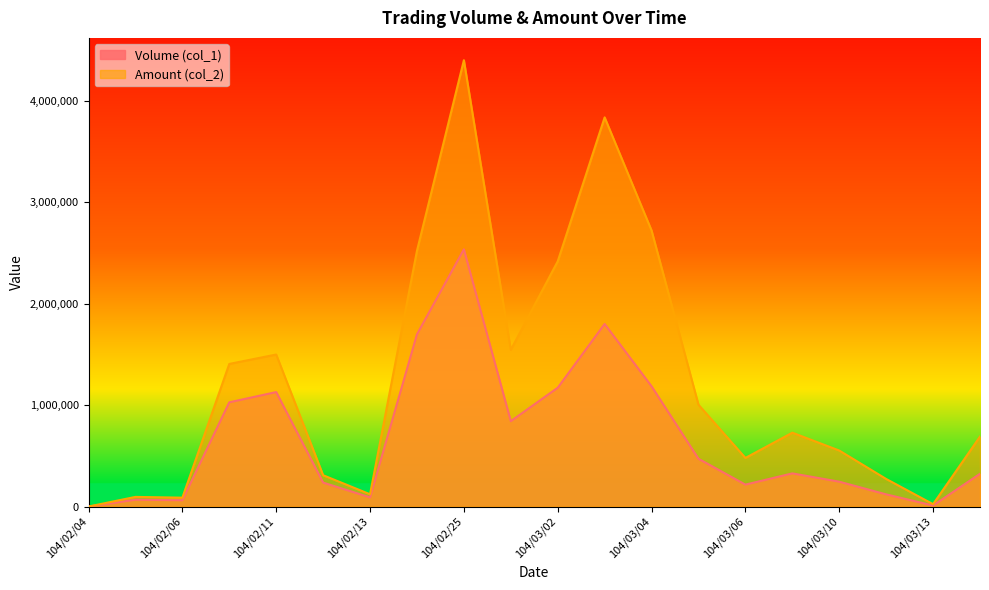

Is the value of Amount (col_2) at 104/02/26 greater than the value of Volume (col_1) at 104/02/11?

Yes